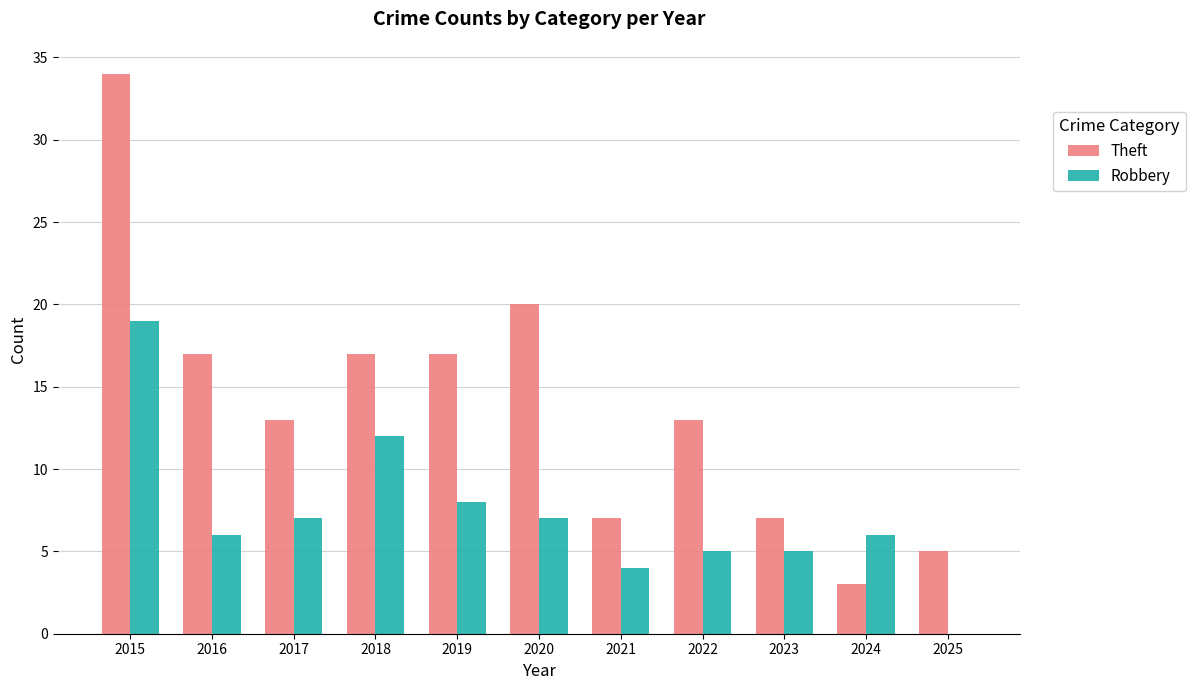

At which category is the sum across all series the highest?

2015